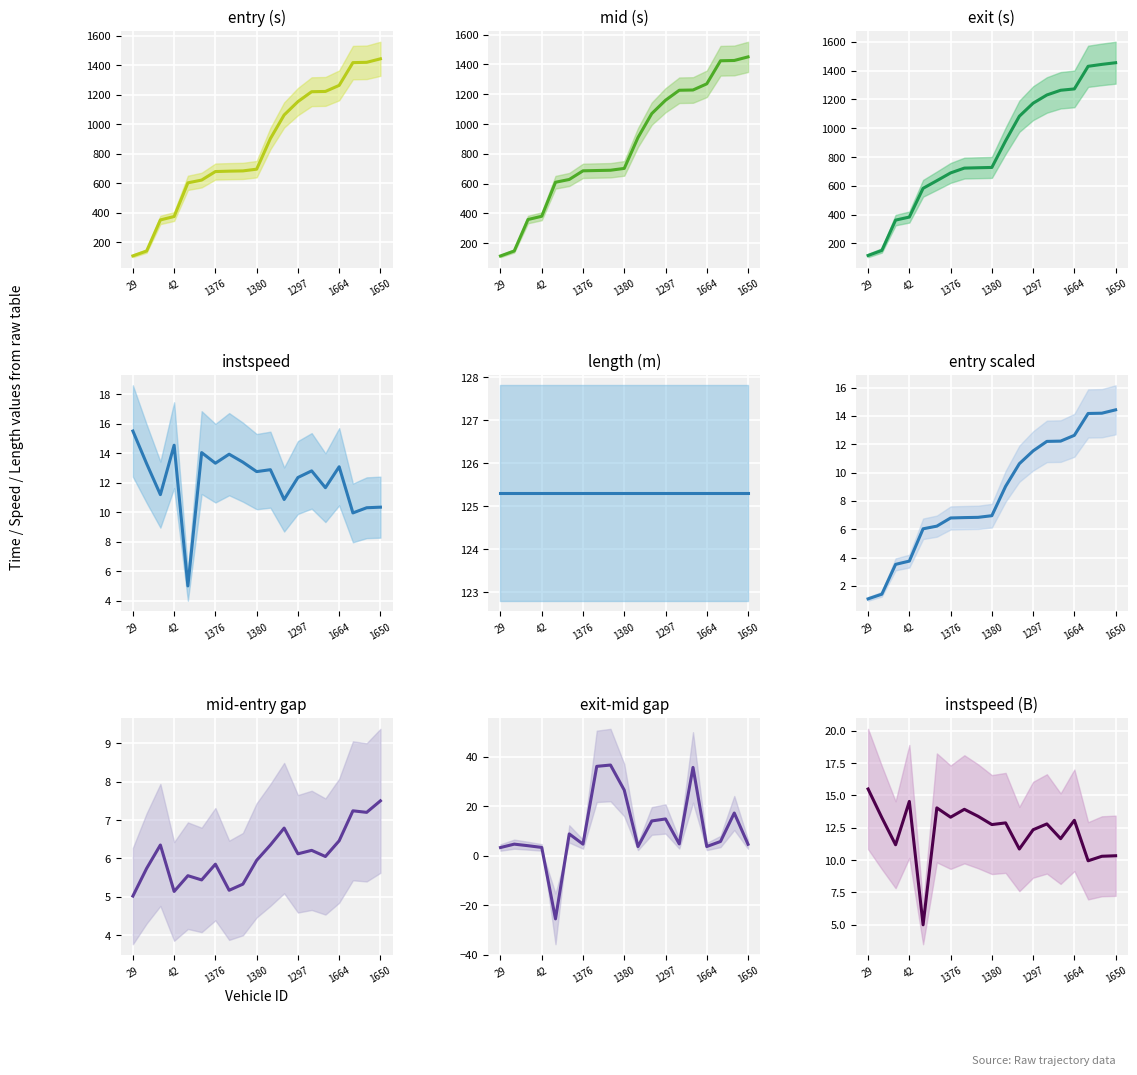

What is the label of the 18th point from the left?

1452